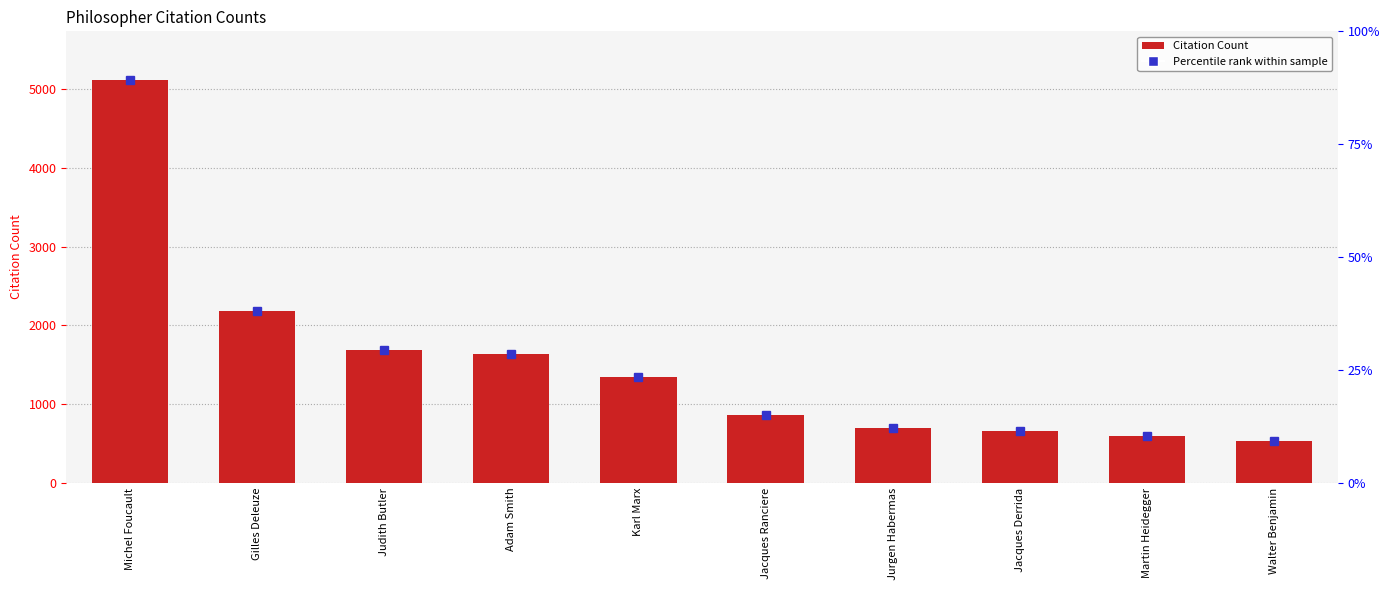

What is the label of the 9th bar from the left?

Martin Heidegger